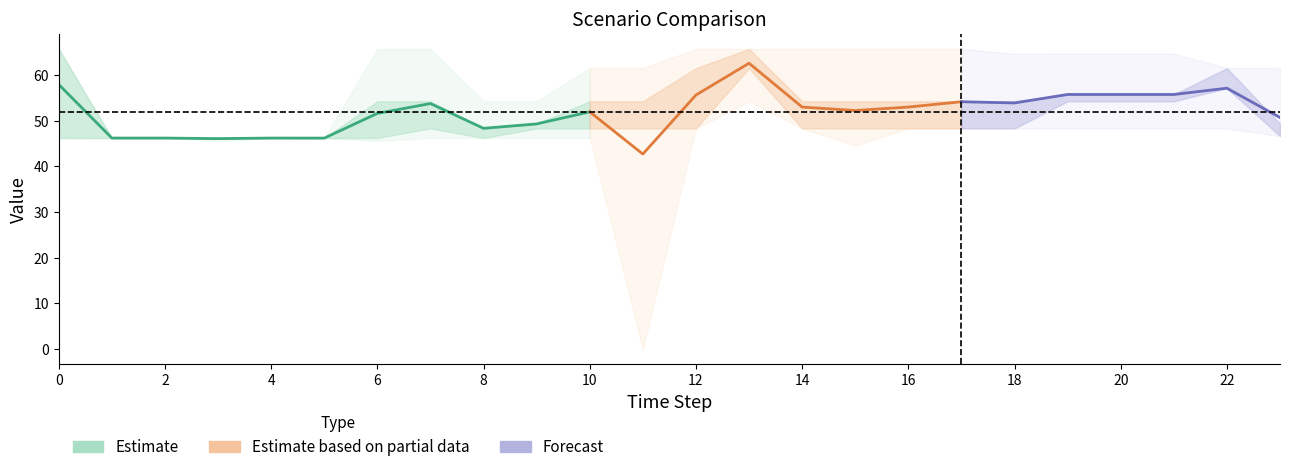

The Scenario 1 series shows 64.4 at 15. True or false?

False